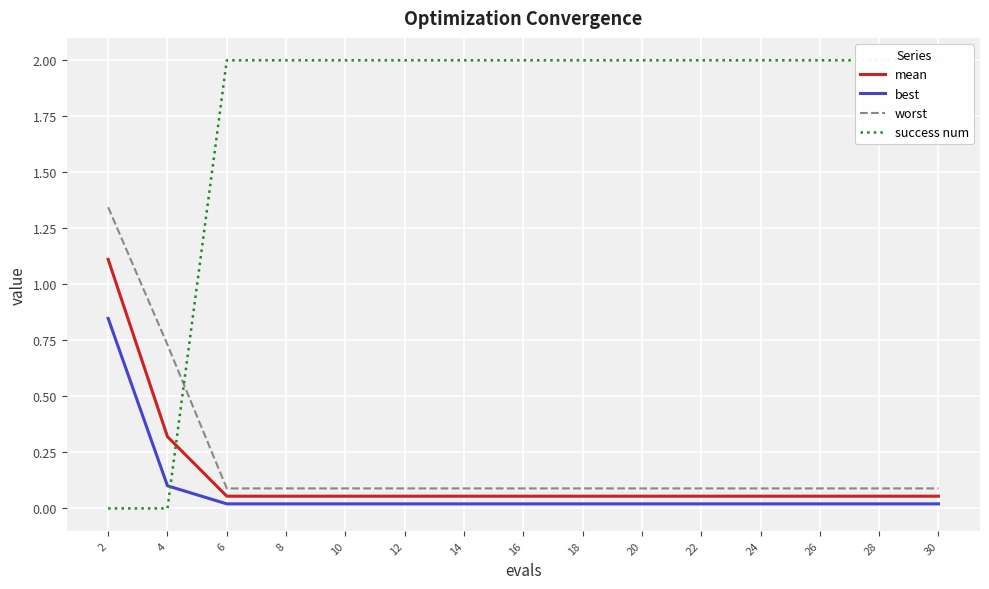

True or false: worst and mean intersect in this chart.

False